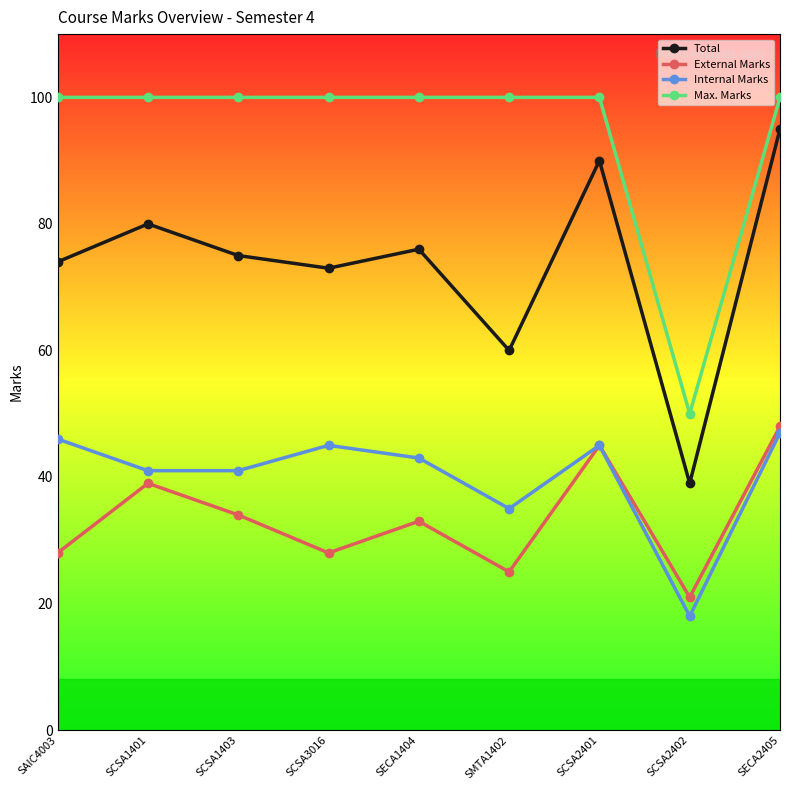

How many interior local peaks does the External Marks series have?

3